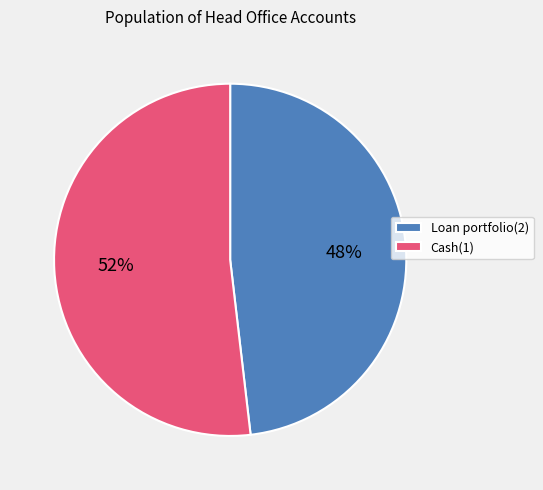

Which slice is the largest?

Cash(1)